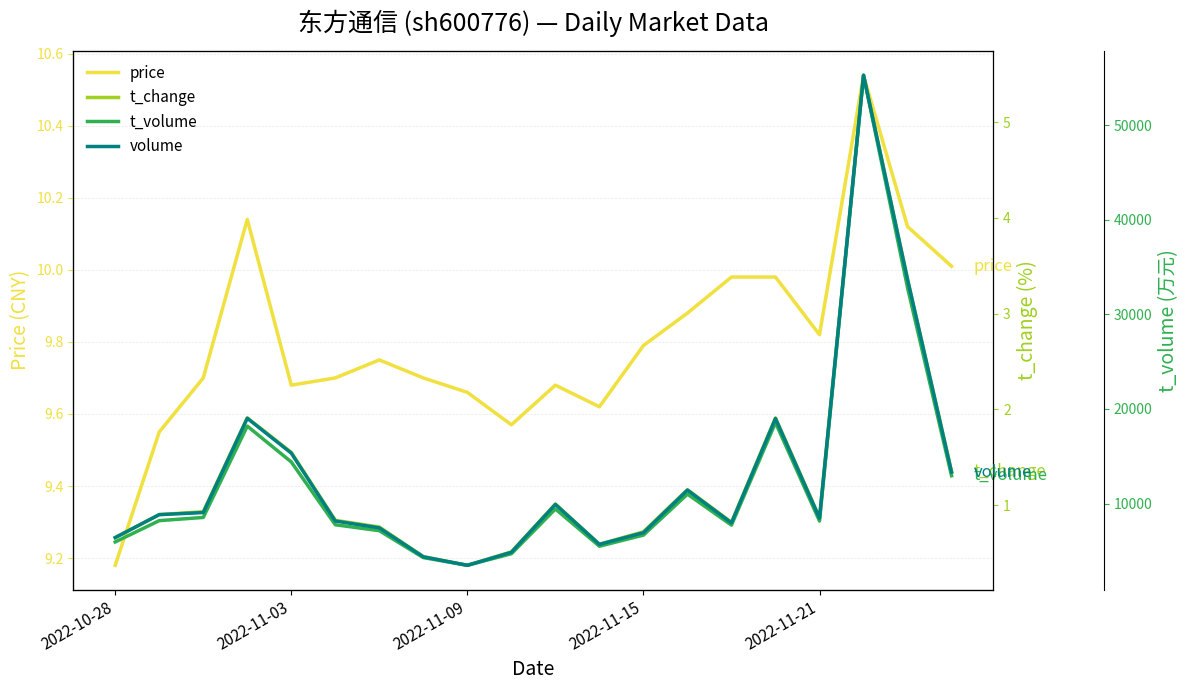

True or false: volume and t_volume intersect in this chart.

False